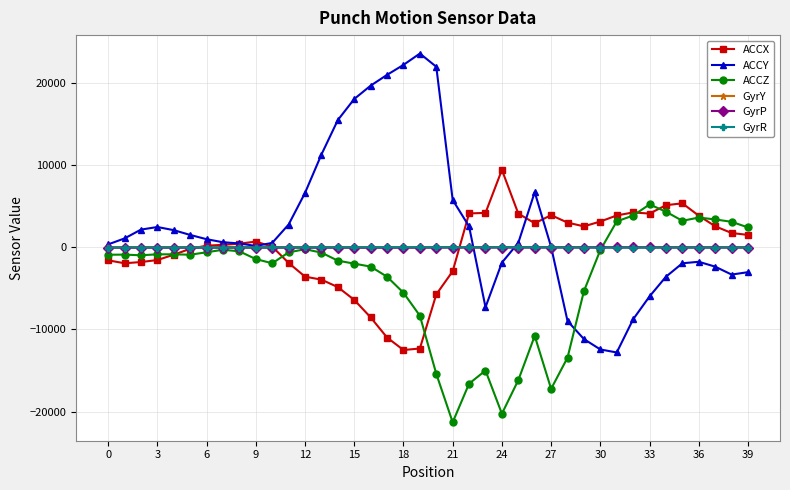

What is the highest value of the ACCZ series?

5233.0